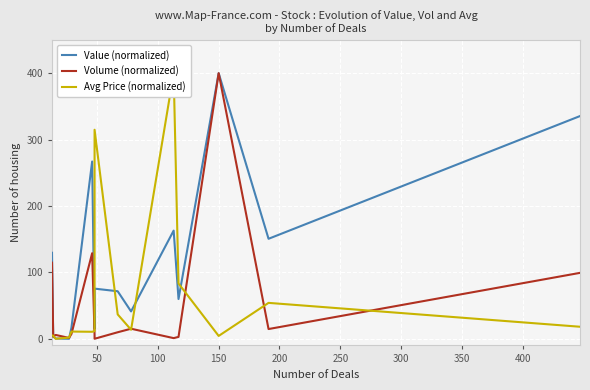

How many data points in Avg Price (normalized) are less than 11?

7